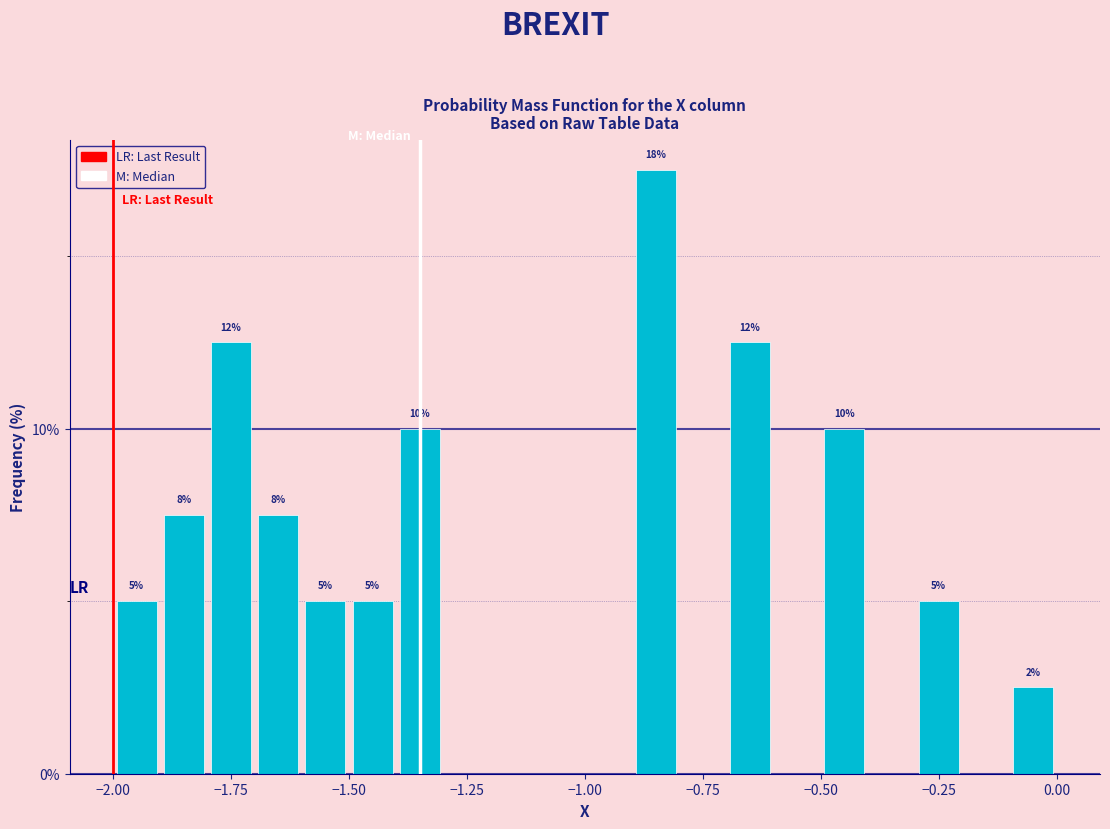

Read against the x-axis, roughly where is the centre of the tallest bar?

-0.85